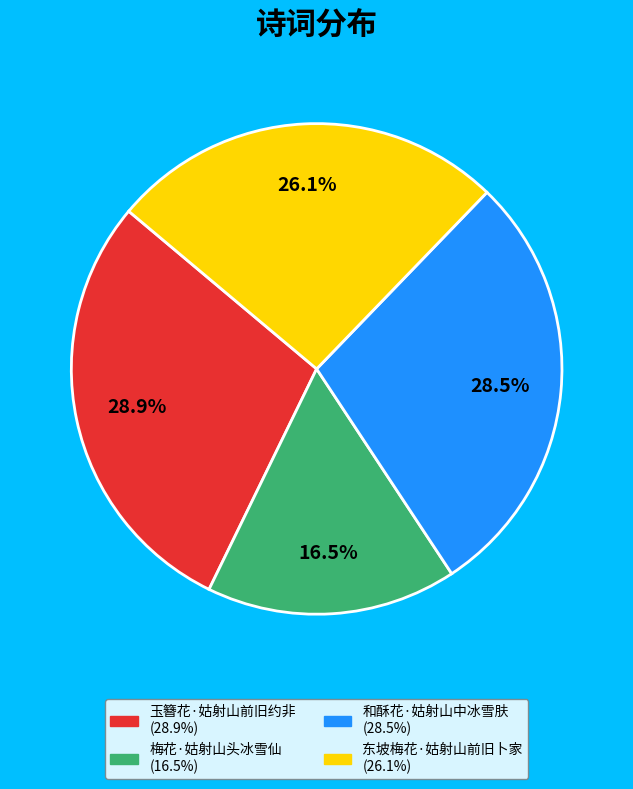

What is the smallest slice in the pie chart?

梅花·姑射山头冰雪仙